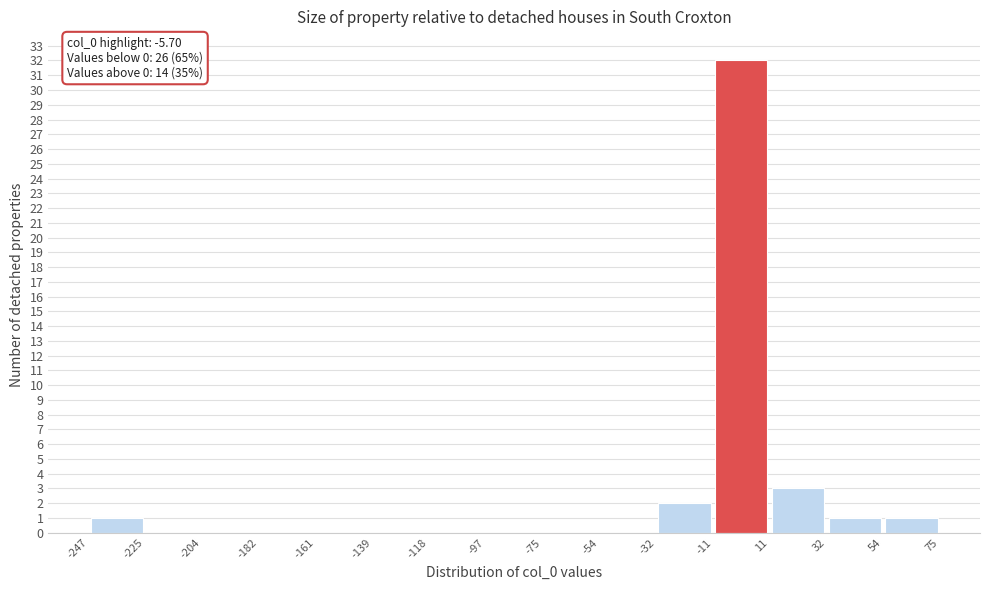

Which range on the x-axis has the tallest bar?

-11 to 11